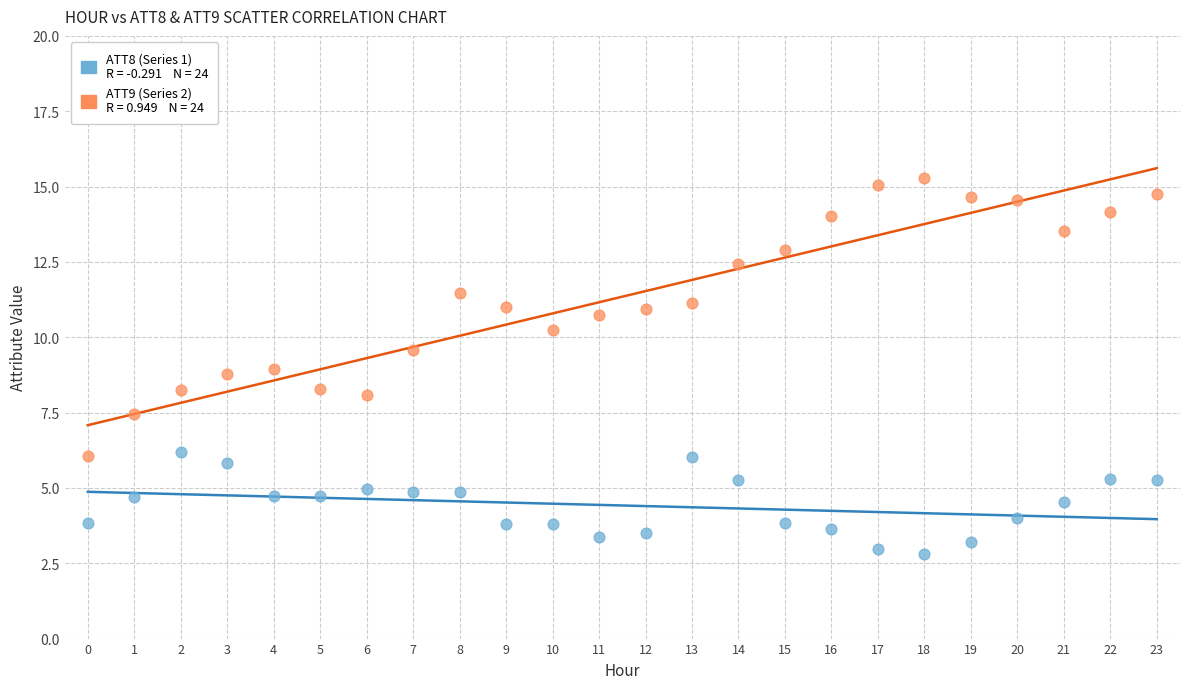

Across all data points, what is the range of Y values (max minus min)?

12.5